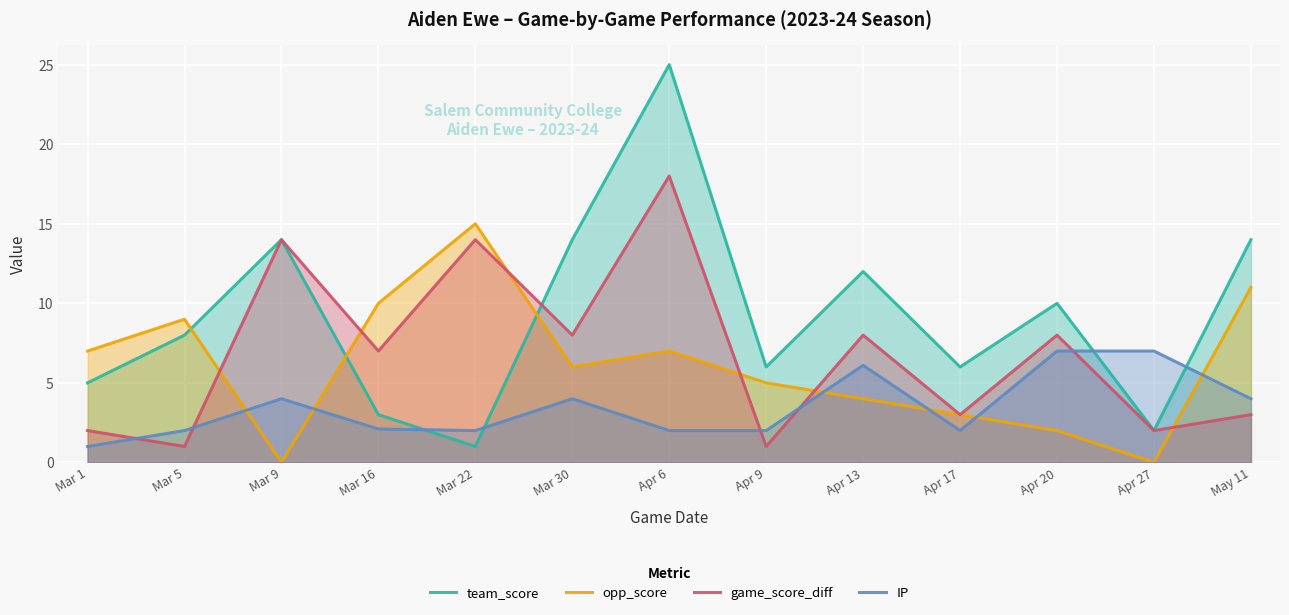

Is it true that team_score equals 14.0 at Mar 30?

True